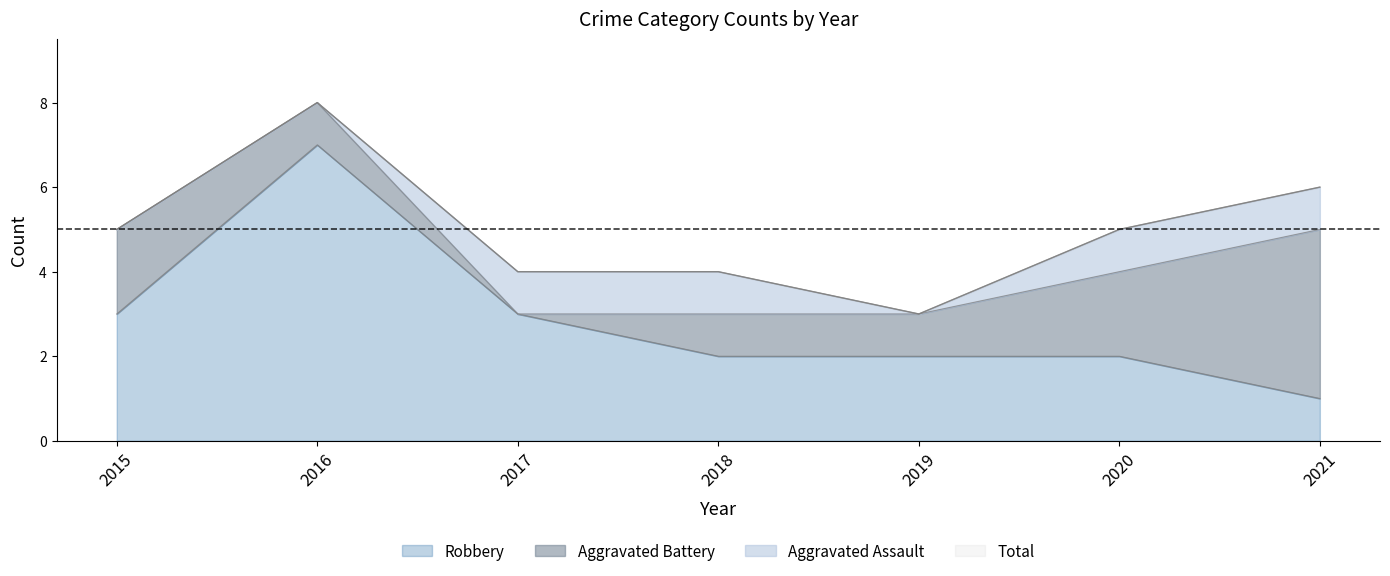

Count the Robbery values in the range 2 to 3.

5